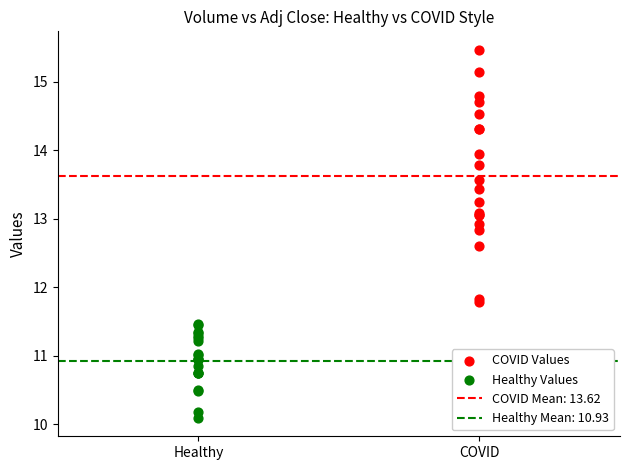

Which series has the widest spread of Y values?

COVID Values